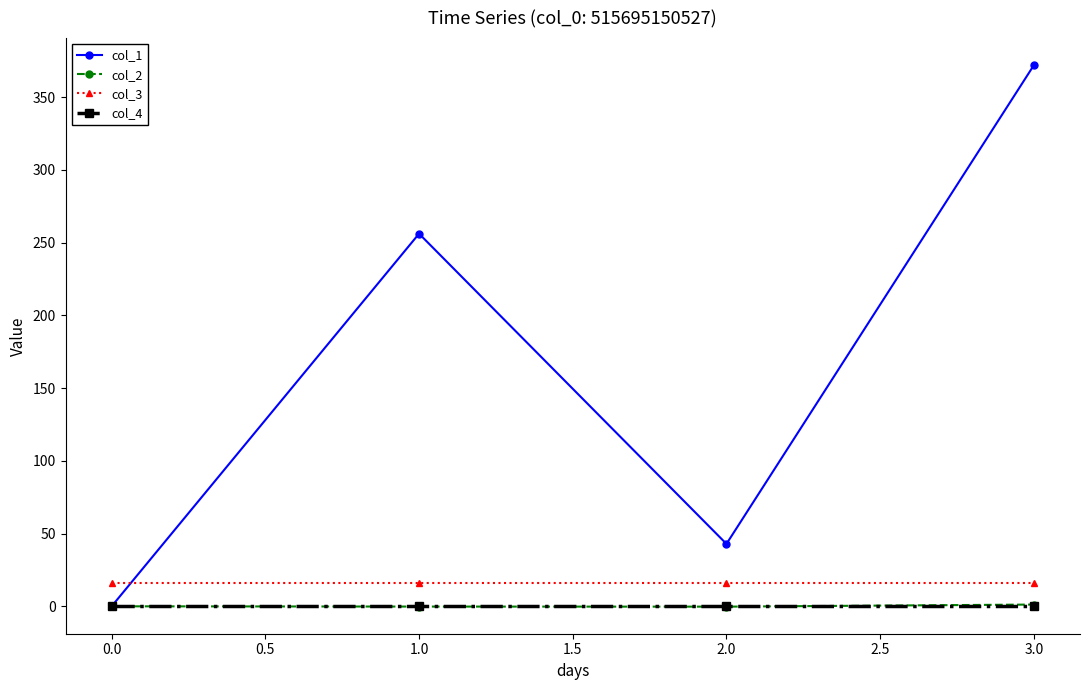

True or false: col_1 and col_3 intersect in this chart.

True